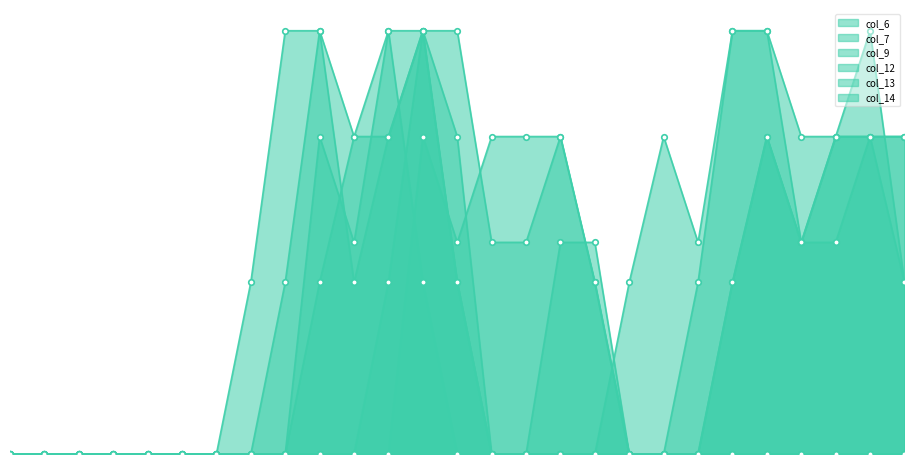

How many positive values does the col_14 series have?

13